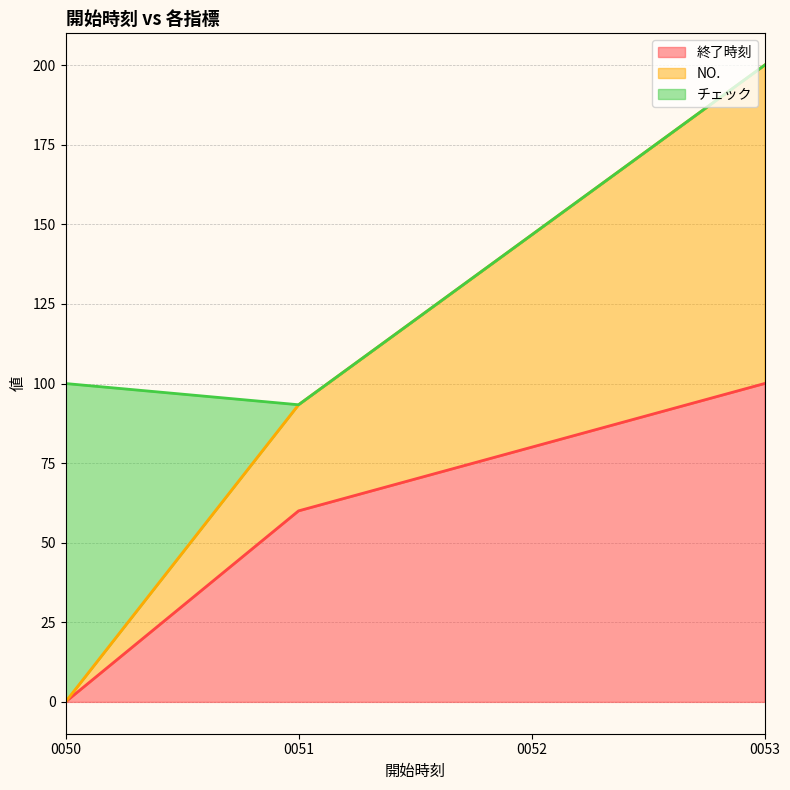

True or false: 終了時刻 has a value of 60.0 at 0051.

True